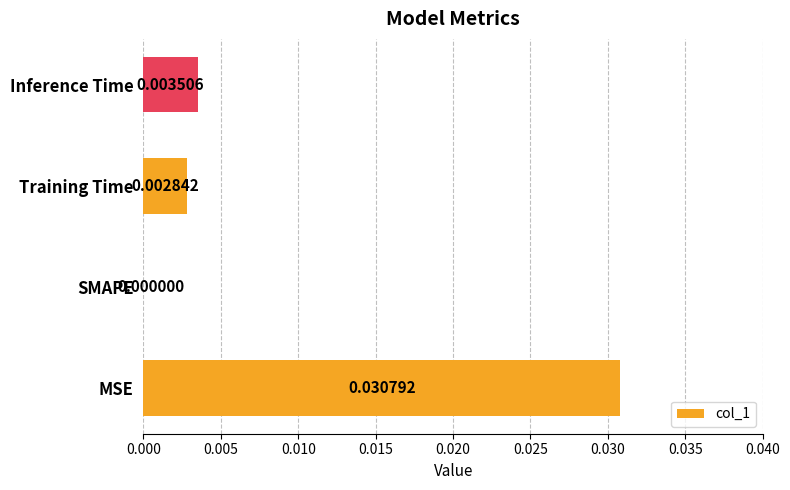

At which category does the chart reach its peak across all series?

MSE